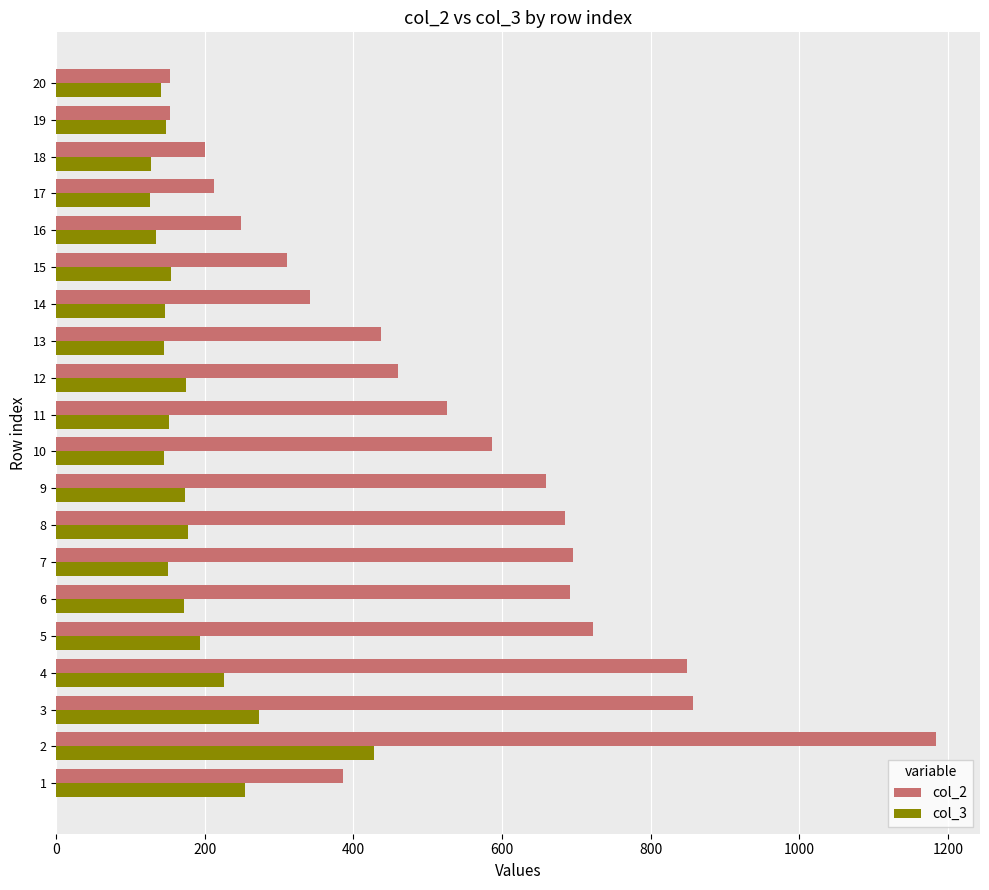

What is the spread (max minus min) of values at 3?

584